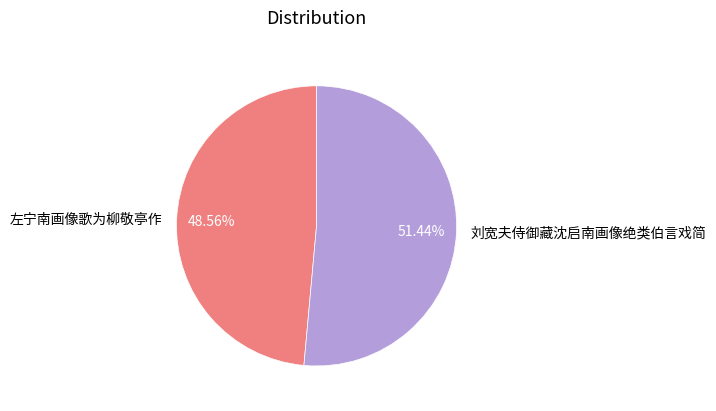

What is the majority slice?

刘宽夫侍御藏沈启南画像绝类伯言戏简